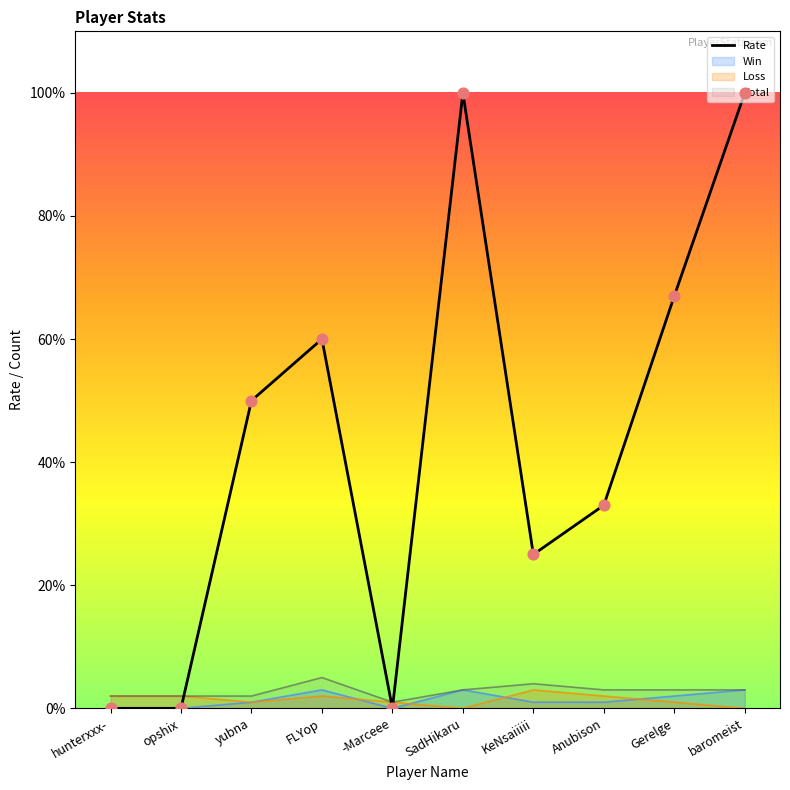

At which category is the sum across all series the highest?

SadHikaru